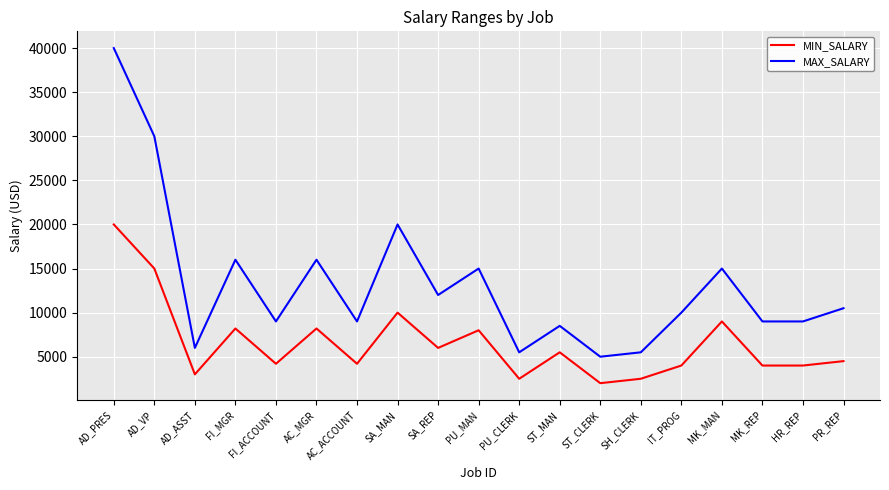

The value of MIN_SALARY at MK_MAN is 9000. True or false?

True